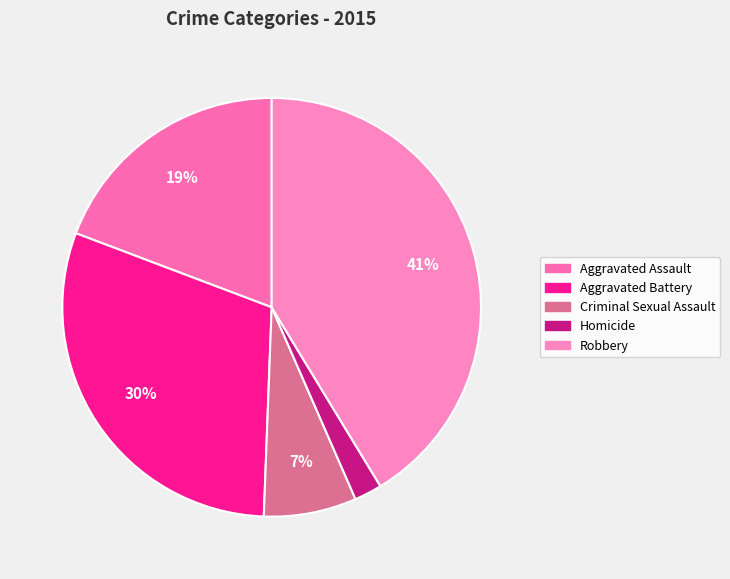

Rank the categories by value from lowest to highest.

Homicide, Criminal Sexual Assault, Aggravated Assault, Aggravated Battery, Robbery